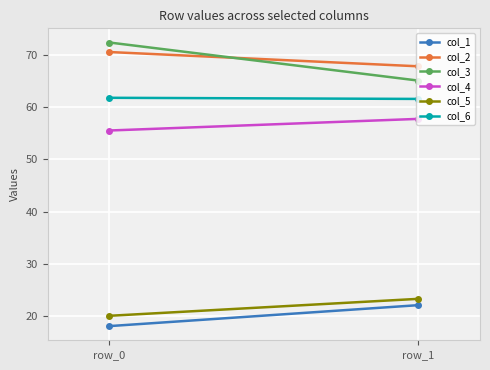

Between row_0 and row_1, which is larger?

row_1